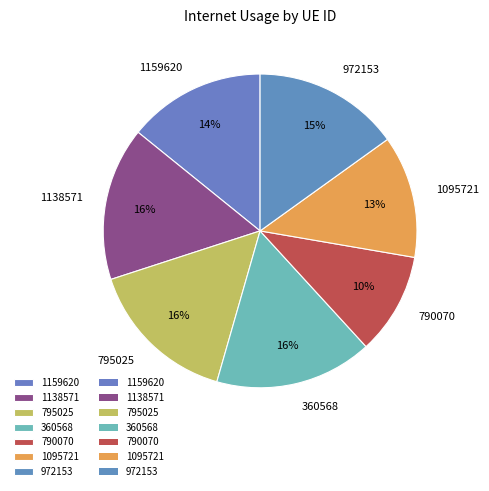

To the nearest percent, what is the difference between the largest and smallest slice percentages?

6%